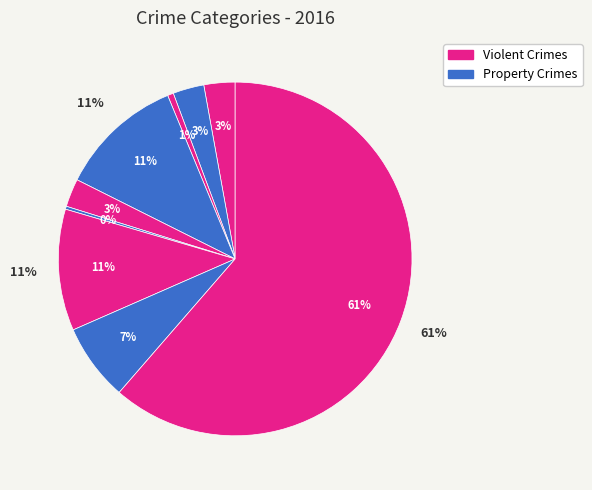

Count the number of slices in the pie.

9